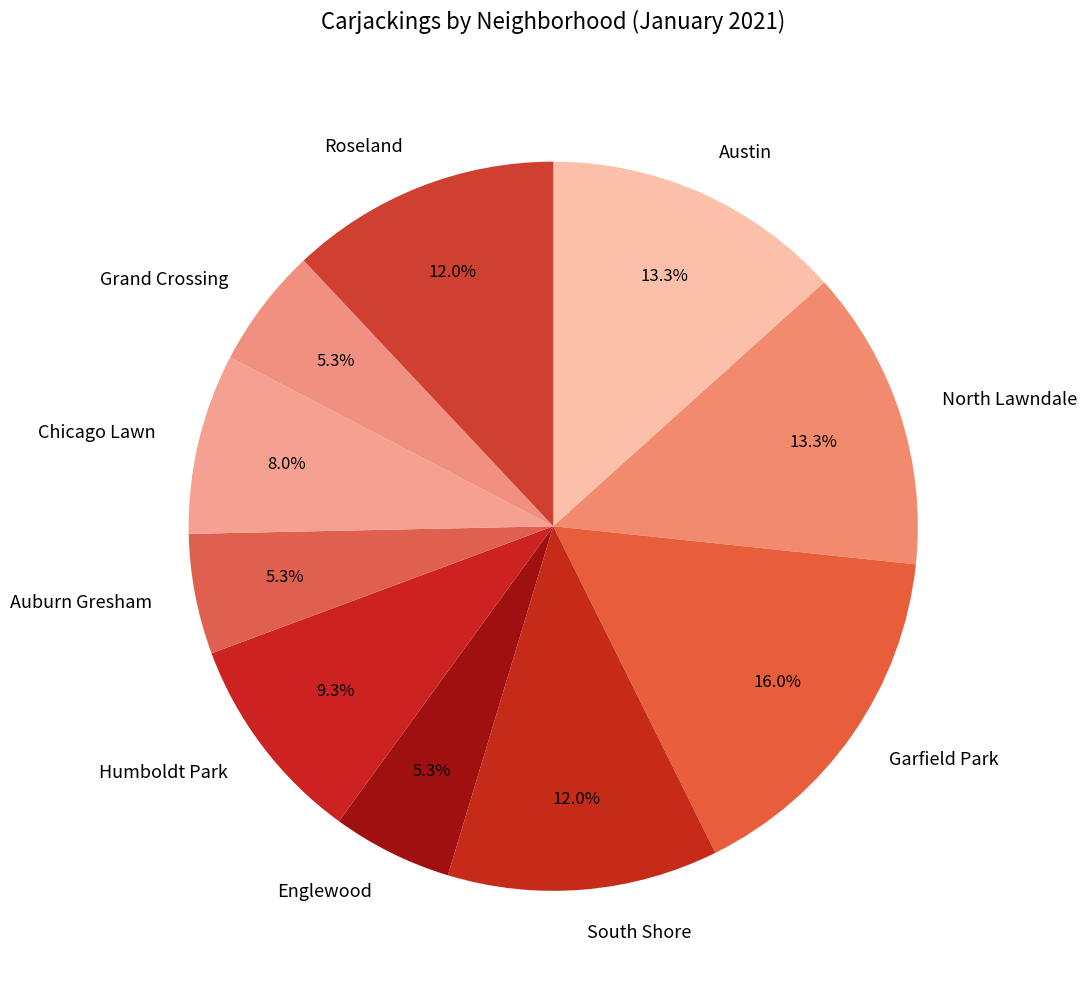

To the nearest percent, what percentage of the pie is Humboldt Park?

9%